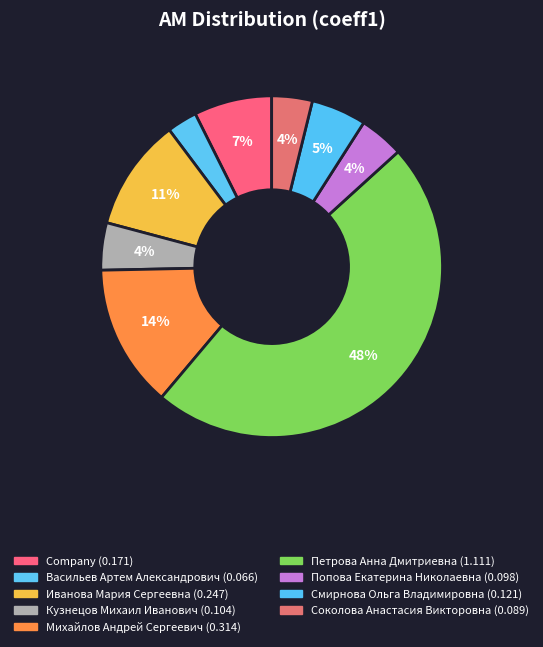

What is the change in value from Company to Иванова Мария Сергеевна?

+0.1